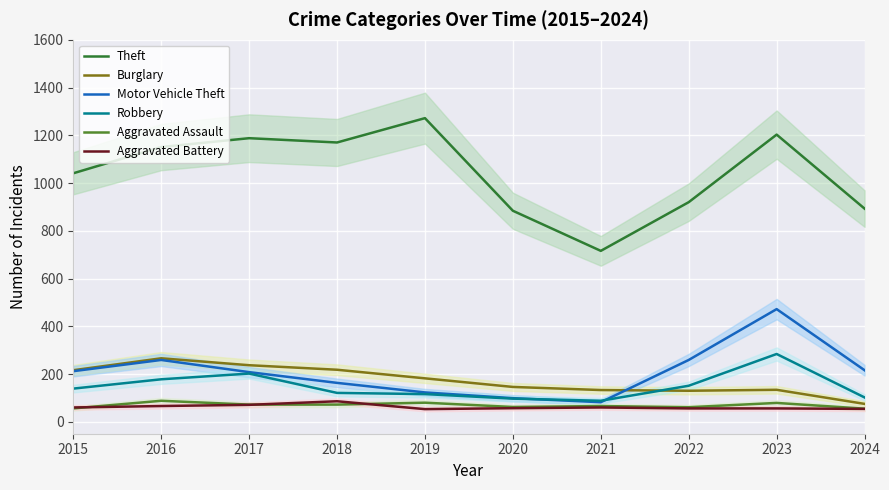

Which series has the largest total across all categories?

Theft